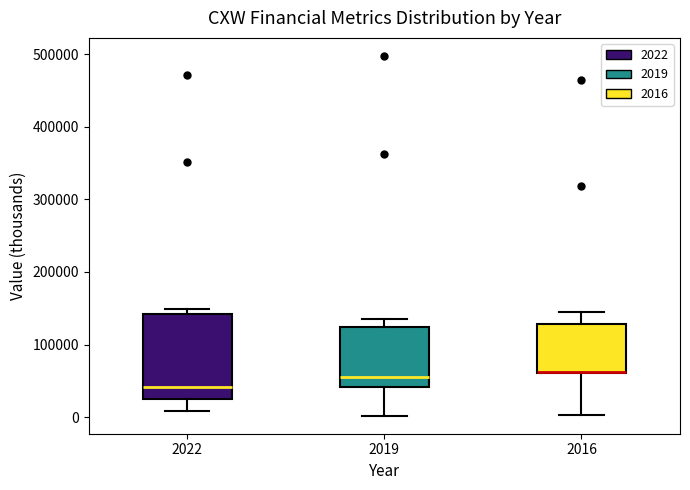

Where is the upper edge of the box at x = 2016 on the y-axis? The values are not printed on the chart, so give them approximately, as read against the axis.

130000